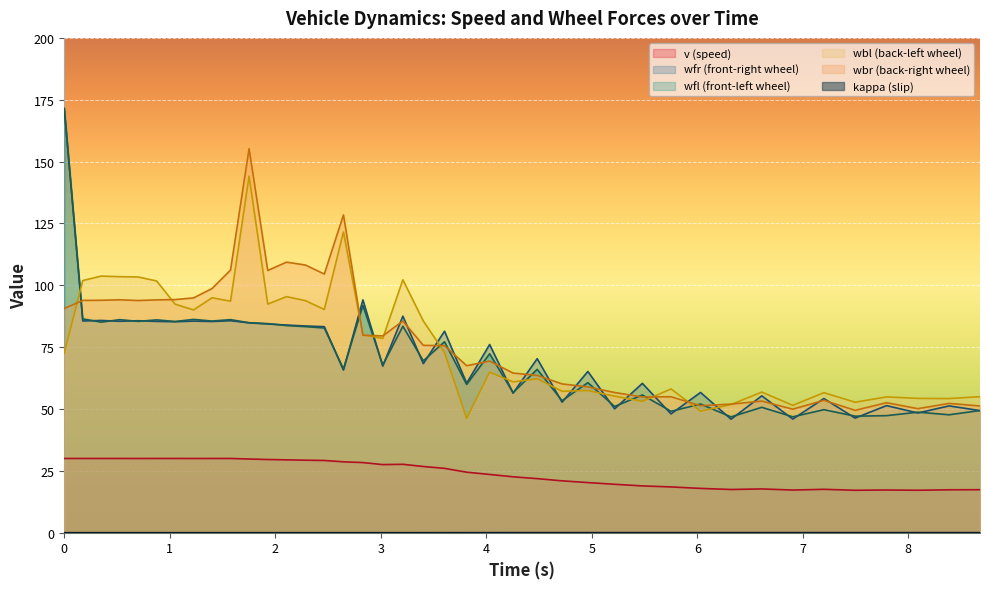

What is the minimum value for wbl?

46.2